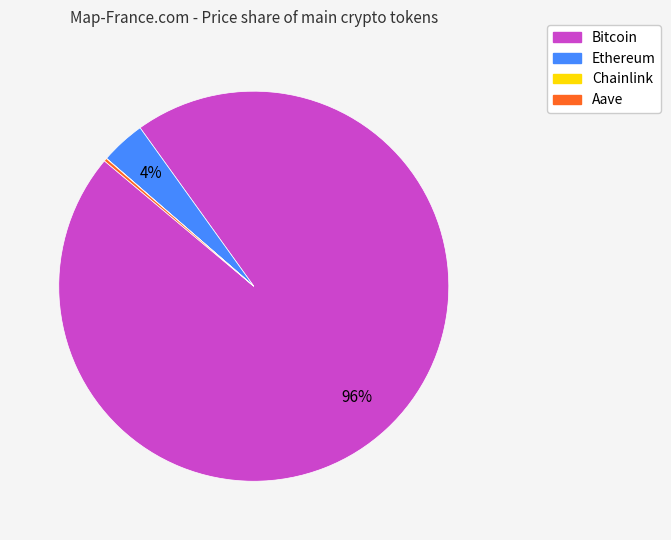

Is it true that Ethereum is 4% of the pie?

True